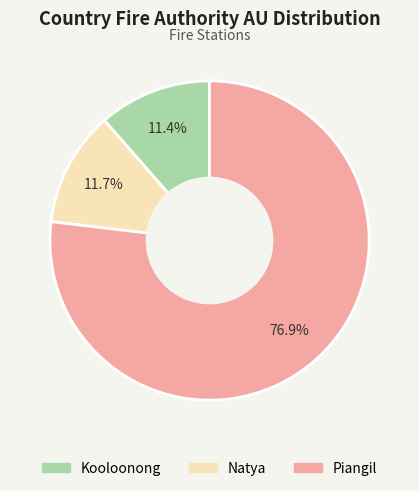

How much of the chart is everything except Piangil?

23.1%